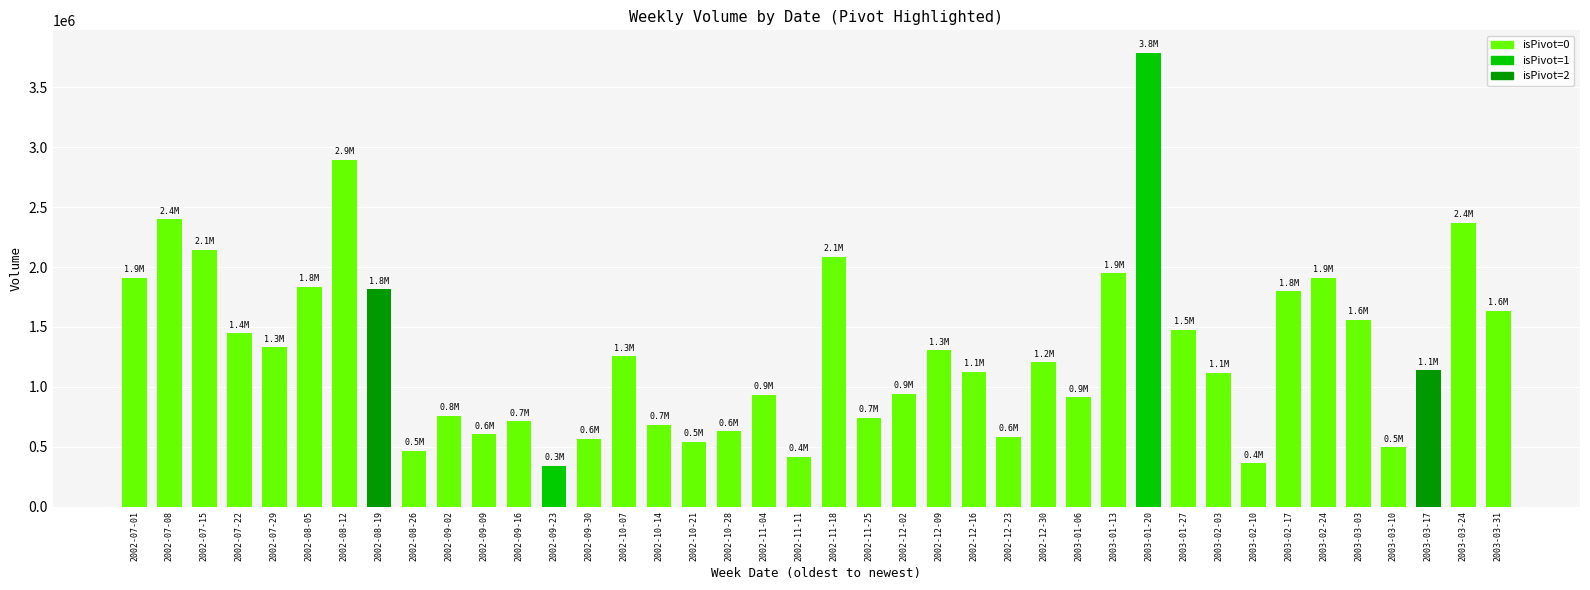

Where does the data first go above 1206627?

2002-07-01